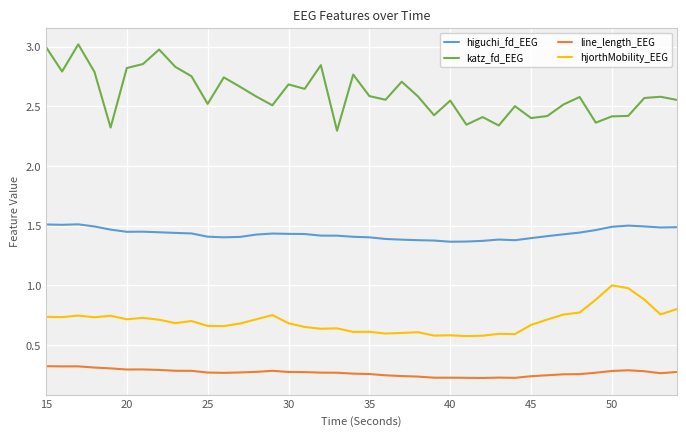

True or false: higuchi_fd_EEG has more than 1 points higher than both neighbors.

True